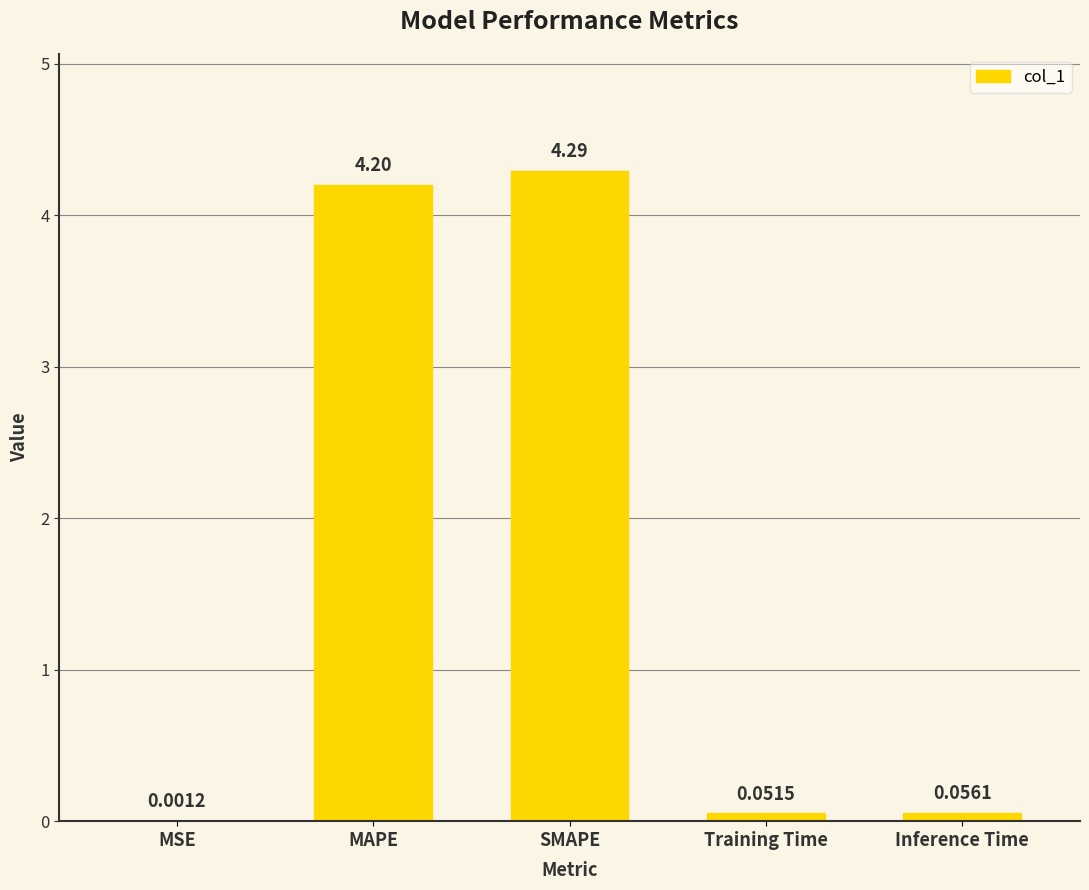

Which category has the highest value across all series?

SMAPE